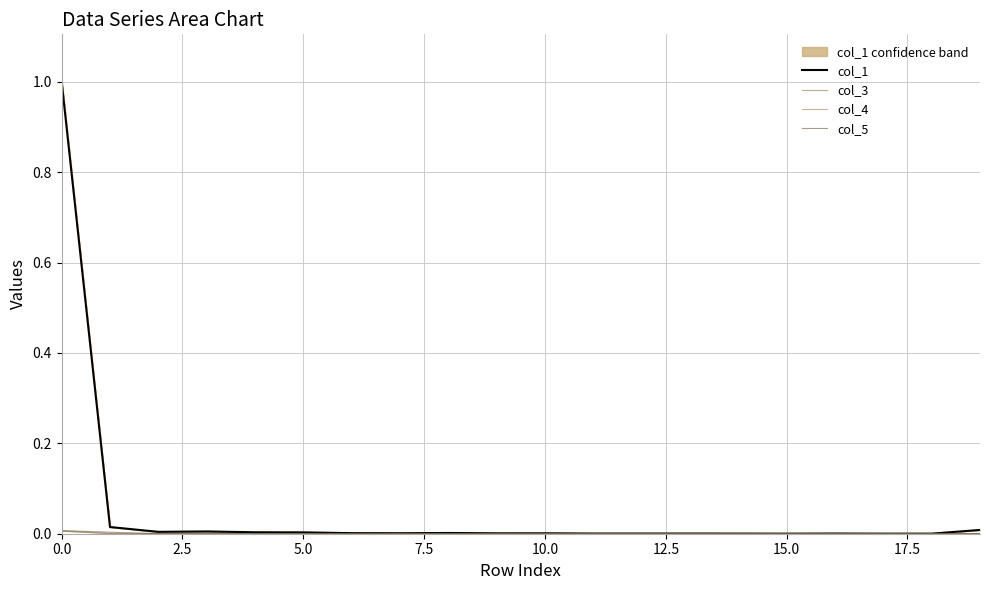

What is the label of the 19th point from the left?

18